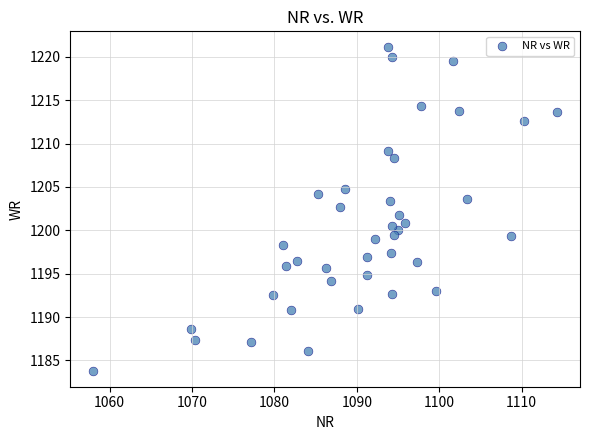

What is the range of X values (max minus min)?

56.2